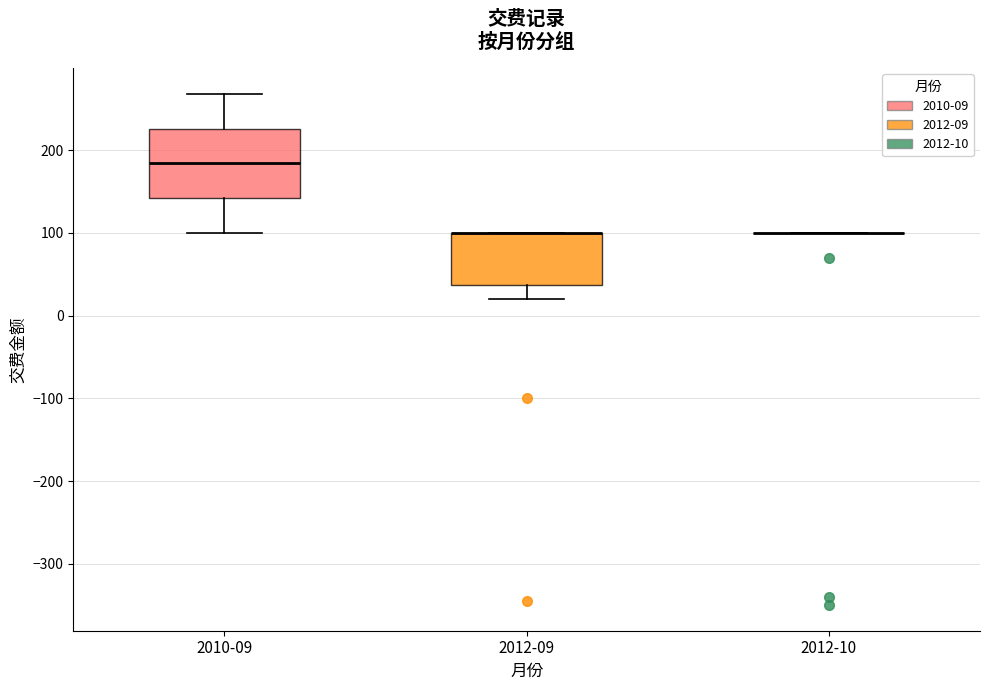

Reading left to right, transcribe this box plot: for each box, give where its median line is, the range the box spans, and where its two whiskers end, as read against the y-axis. The values are not printed on the chart, so give them approximately, as read against the axis.

2010-09: median 180, box 140 to 230, whiskers 100 to 270
2012-09: median 100 (drawn on the box's upper edge), box 40 to 100, whiskers 20 to 100
2012-10: box collapsed to a line at 100, whiskers 100 to 100